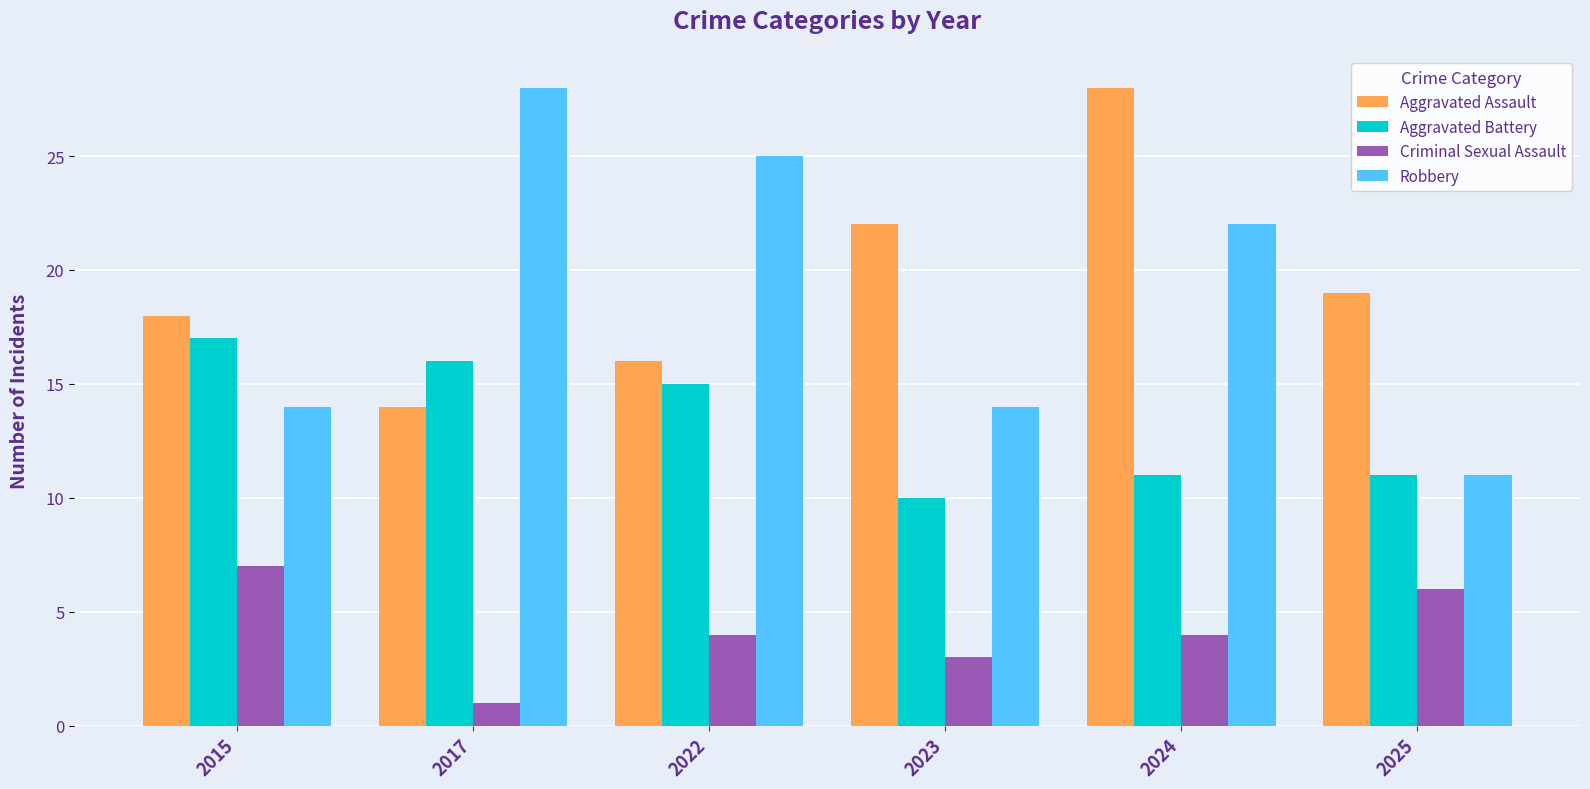

Count the number of categories in the chart.

6